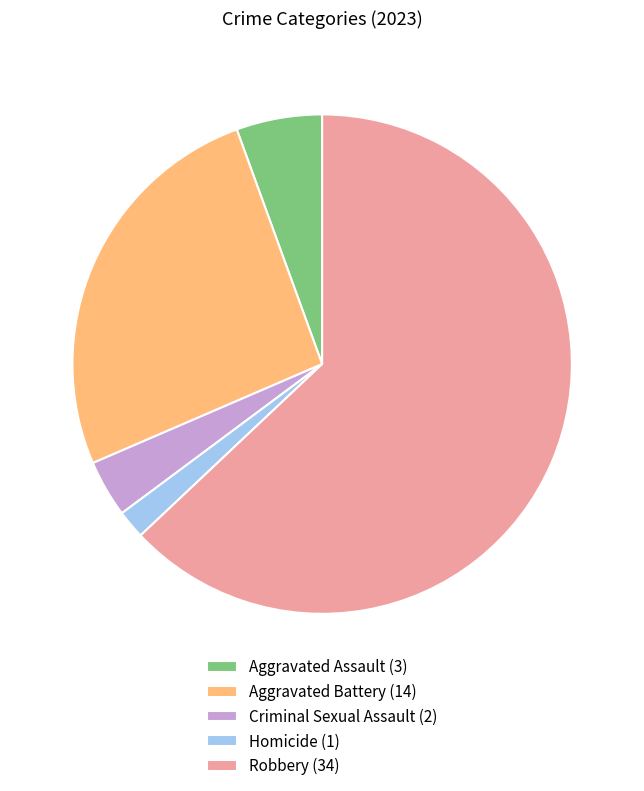

Does Robbery (34) account for over 50% of the chart?

Yes